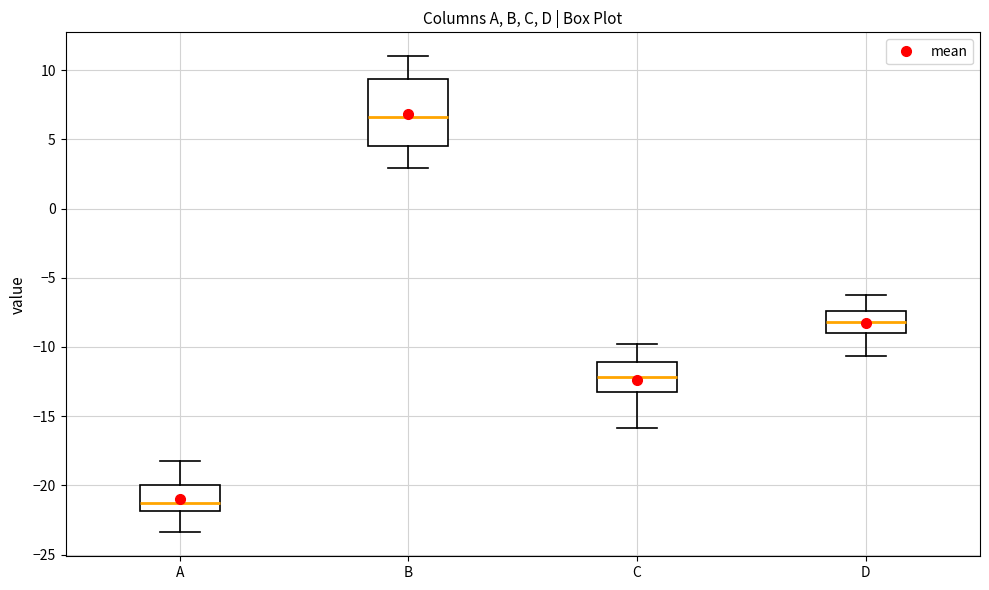

Which box's median line is the highest?

B